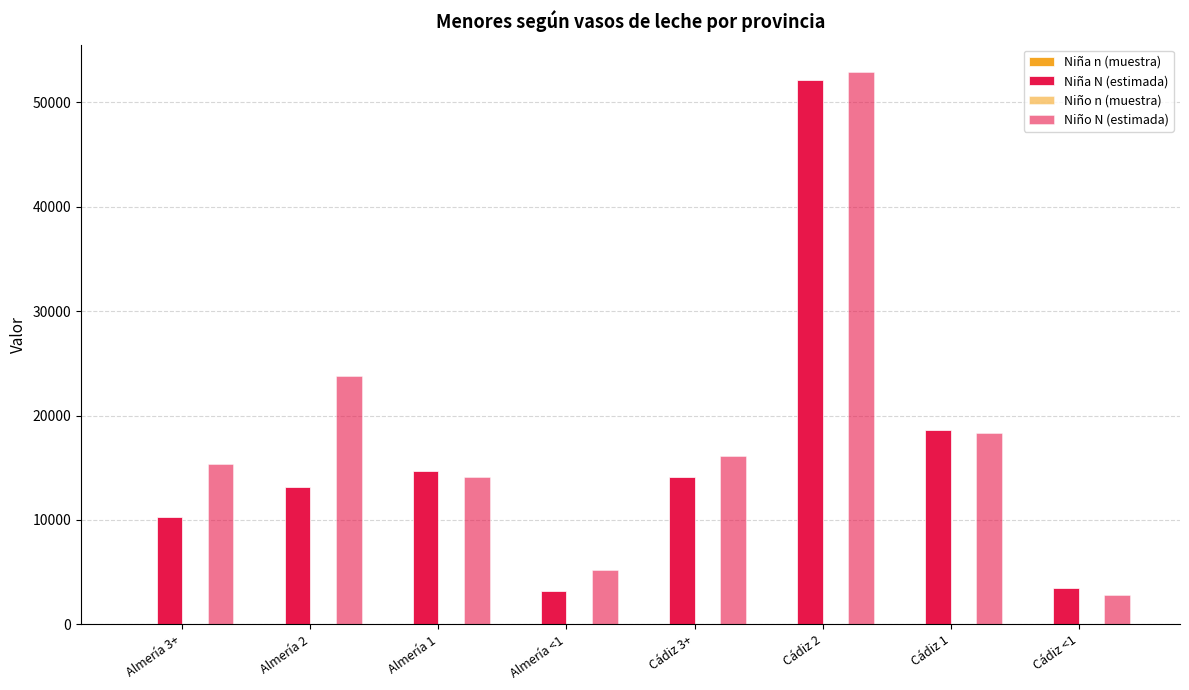

What is the value of the Niño N (estimada) bar at the 2nd from the left?

23826